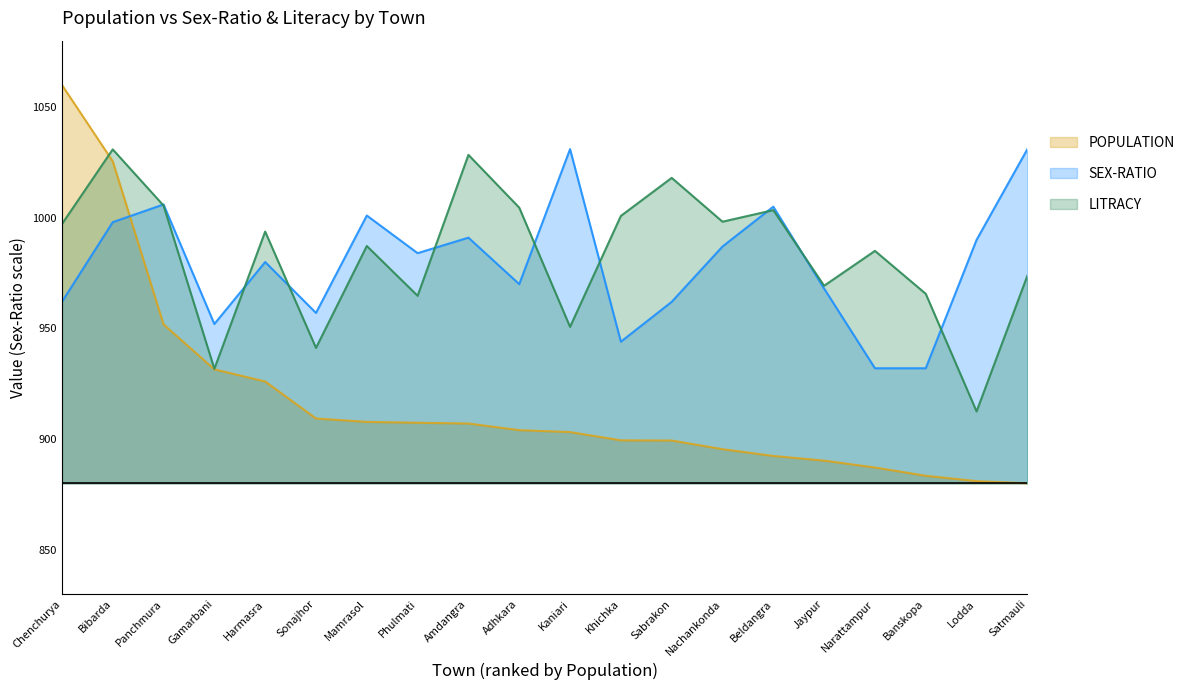

Which series ends up on top after the final intersection of LITRACY and POPULATION?

LITRACY